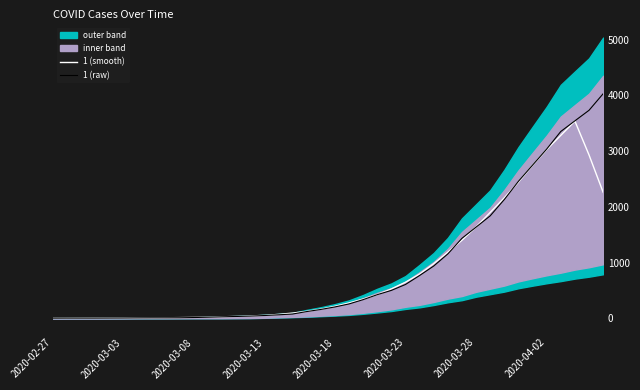

Where do 1 (raw) and 1 (smooth) first cross each other?

2020-03-23 and 2020-03-28